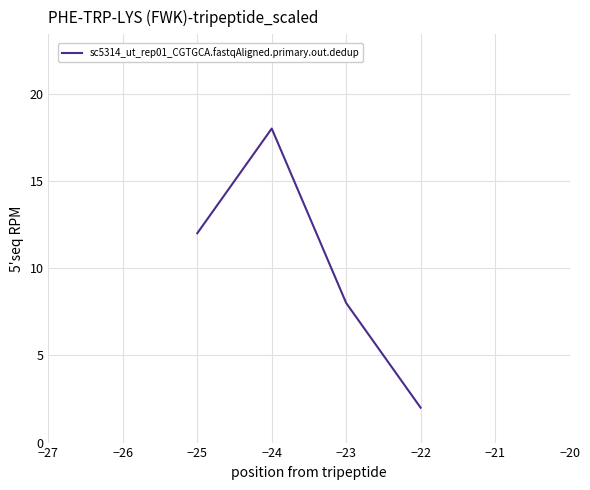

Reading left to right, list all the values displayed in this chart.

12	18	8	2